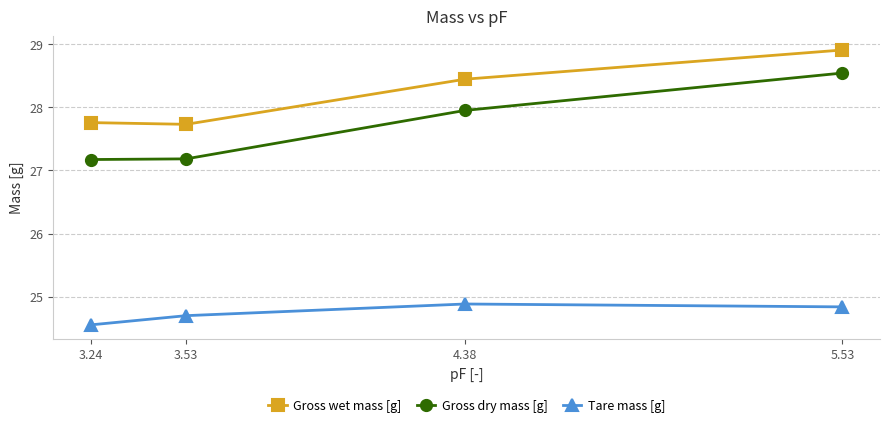

What is the sum of the Gross dry mass [g] values at 3.53 and 3.24?

54.4